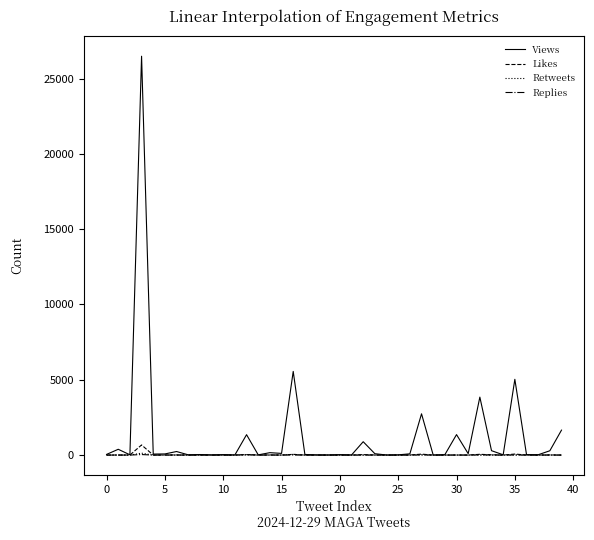

What is the average value of the Replies series?

3